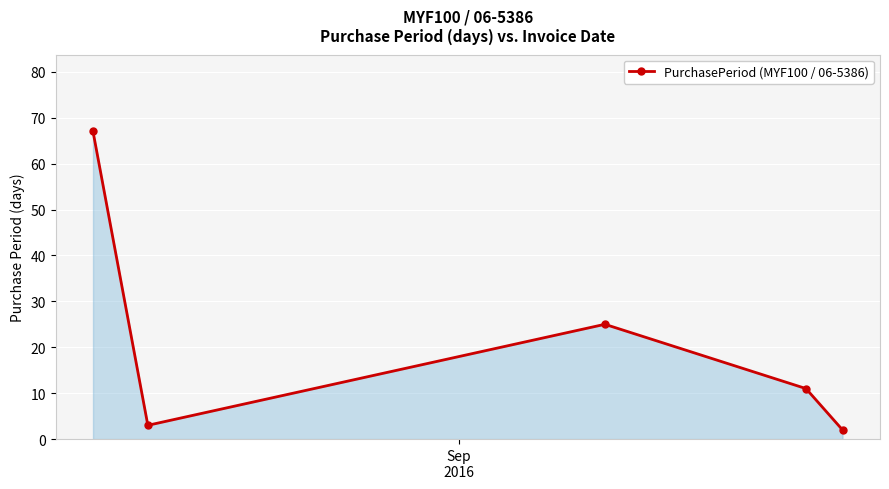

How many interior local peaks (higher than both neighbors) does the data have?

1